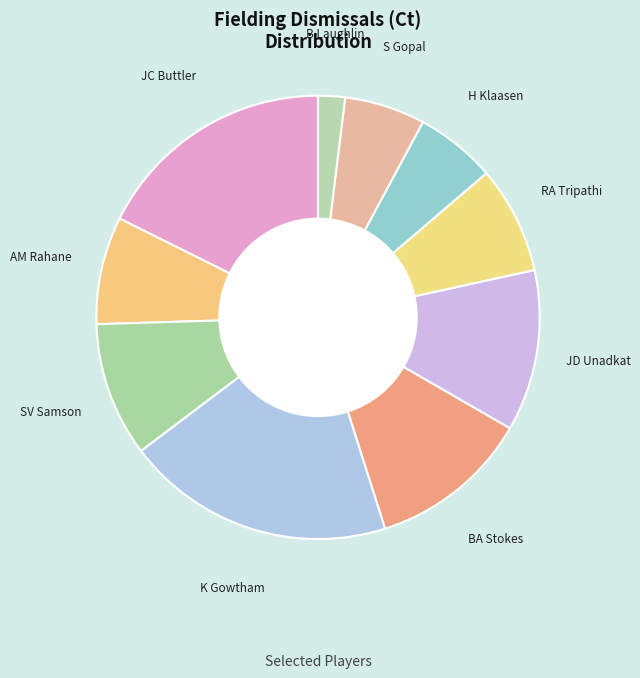

Is it true that SV Samson is 1% of the pie?

False